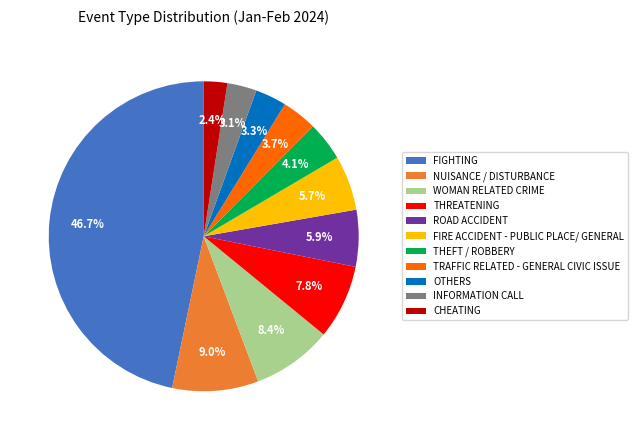

Is INFORMATION CALL the majority of the pie?

No